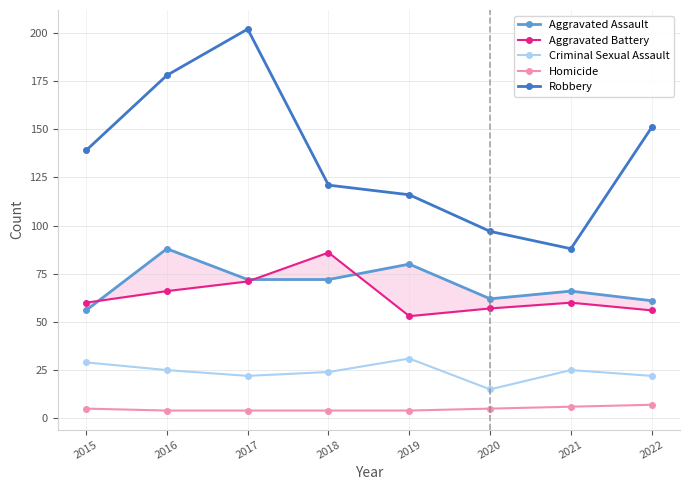

The Aggravated Battery series shows 60 at 2021. True or false?

True